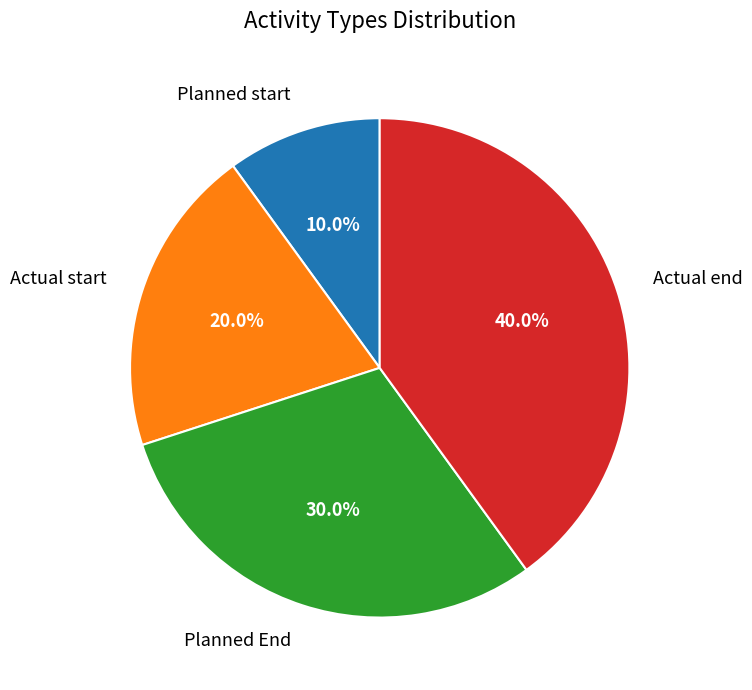

How many segments does this pie chart have?

4